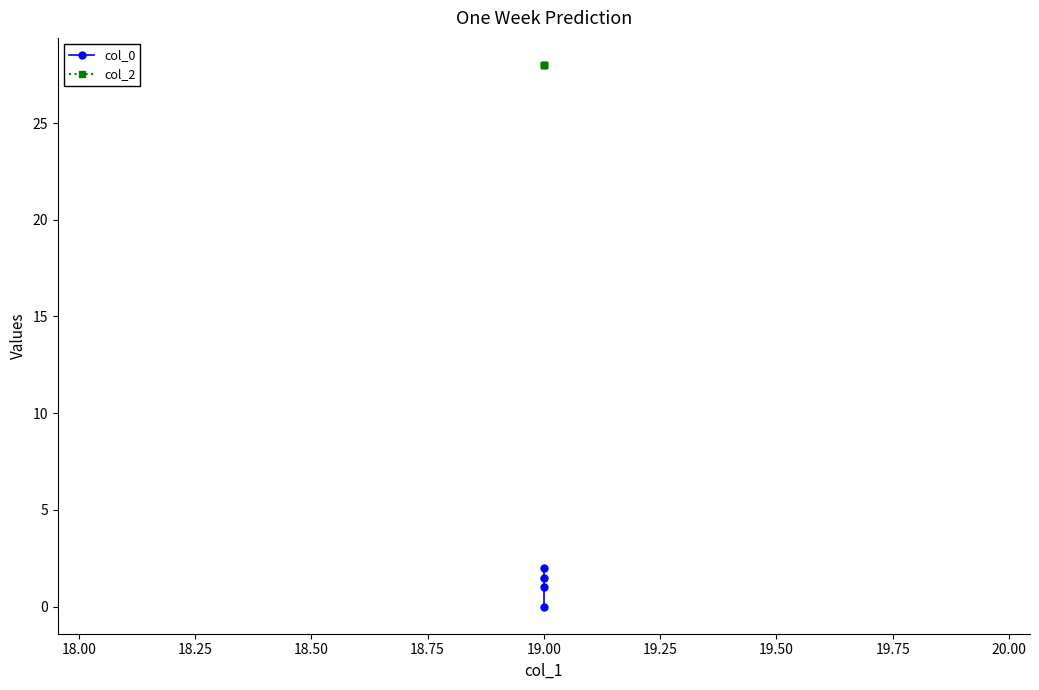

Reading right to left, transcribe all the data shown in this chart.

col_0: 2.0	1.5	1.0	0.0
col_2: 28.0	28.0	28.0	28.0